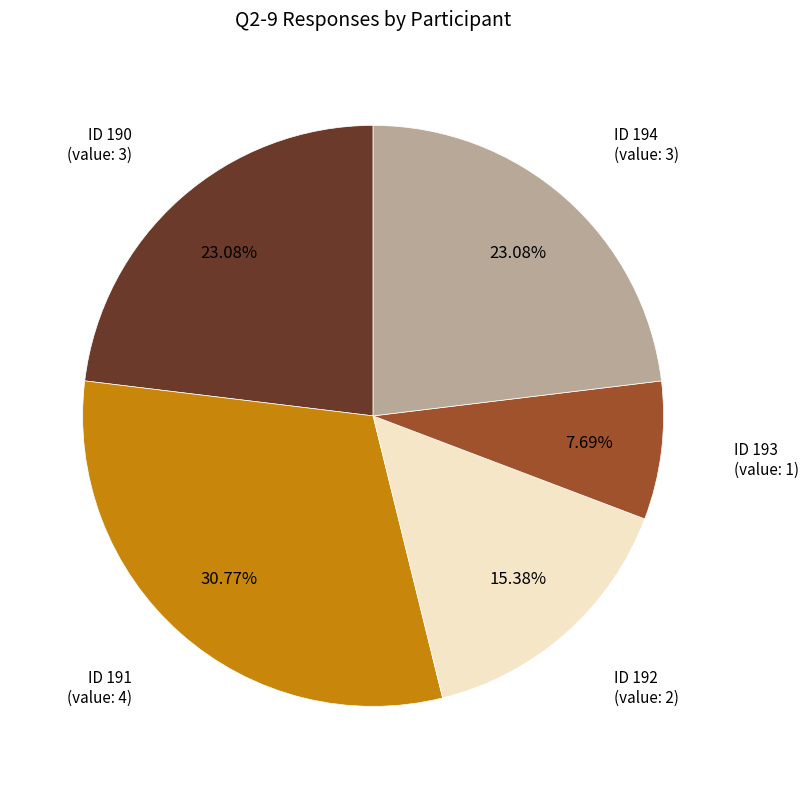

Is there any slice that represents more than half of the pie?

No